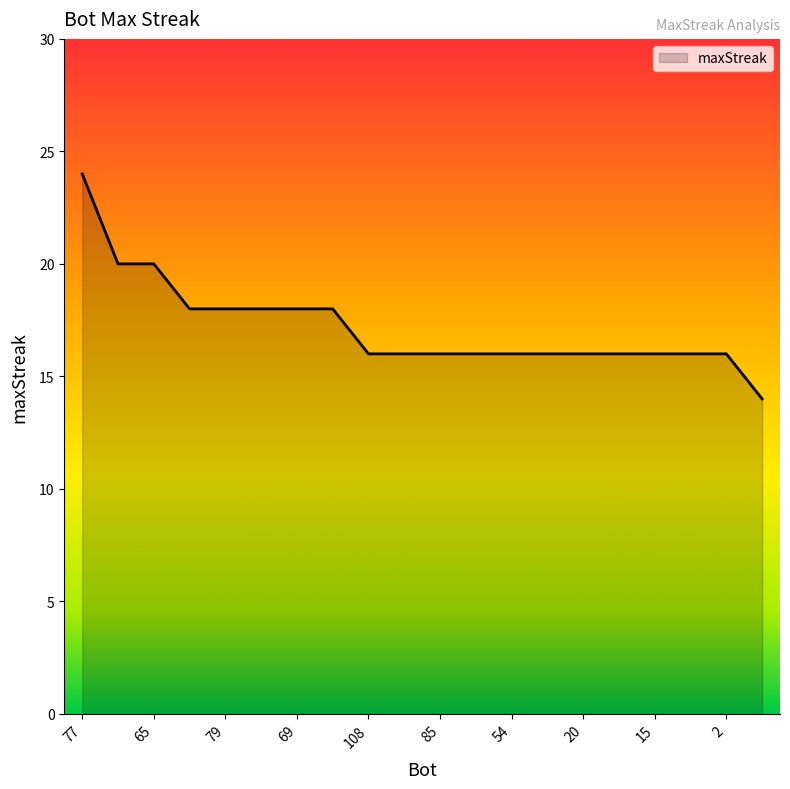

What is the greatest value displayed?

24